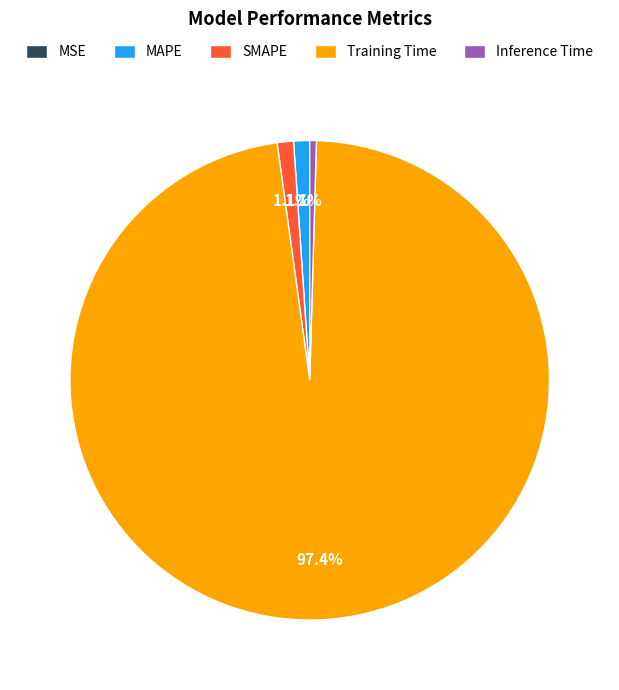

To the nearest percent, what is the combined percentage of MAPE and Training Time?

98%